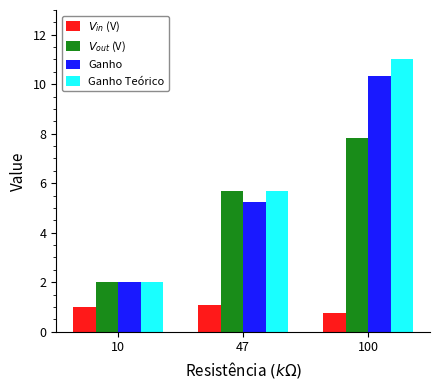

What is the difference between the highest and lowest values at 100?

10.2